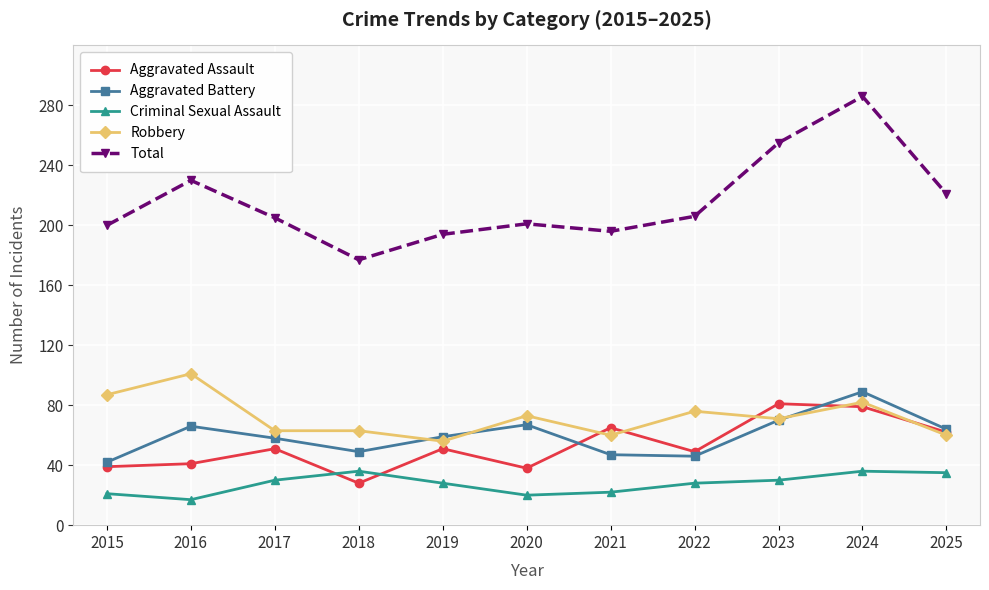

How many data points does each series have?

11